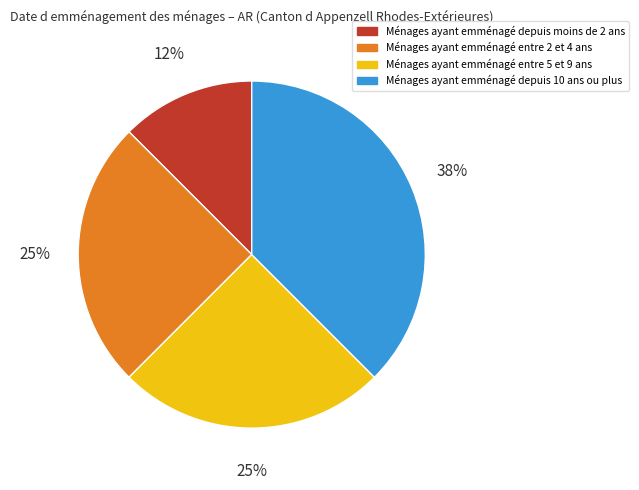

To the nearest percent, what is the average slice percentage?

25%